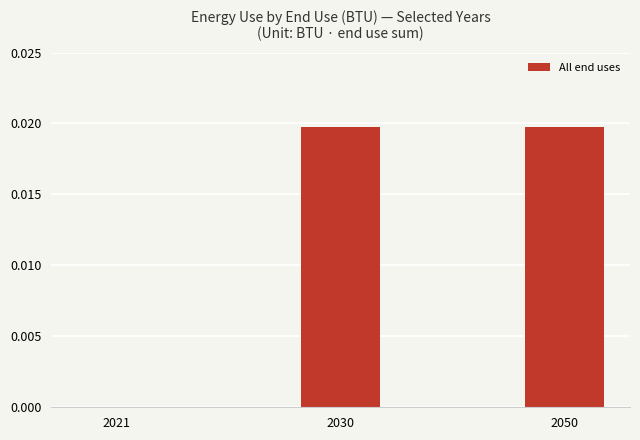

Which has a higher value, 2050 or 2021?

2050